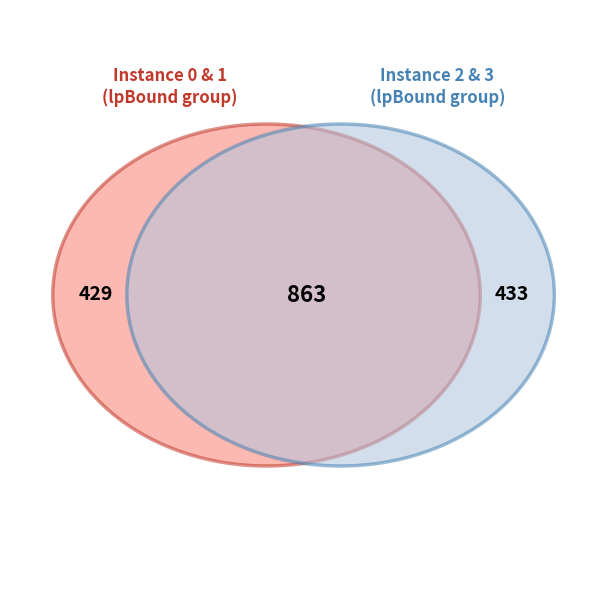

What is the total percentage of 0 and 3?

50.0%